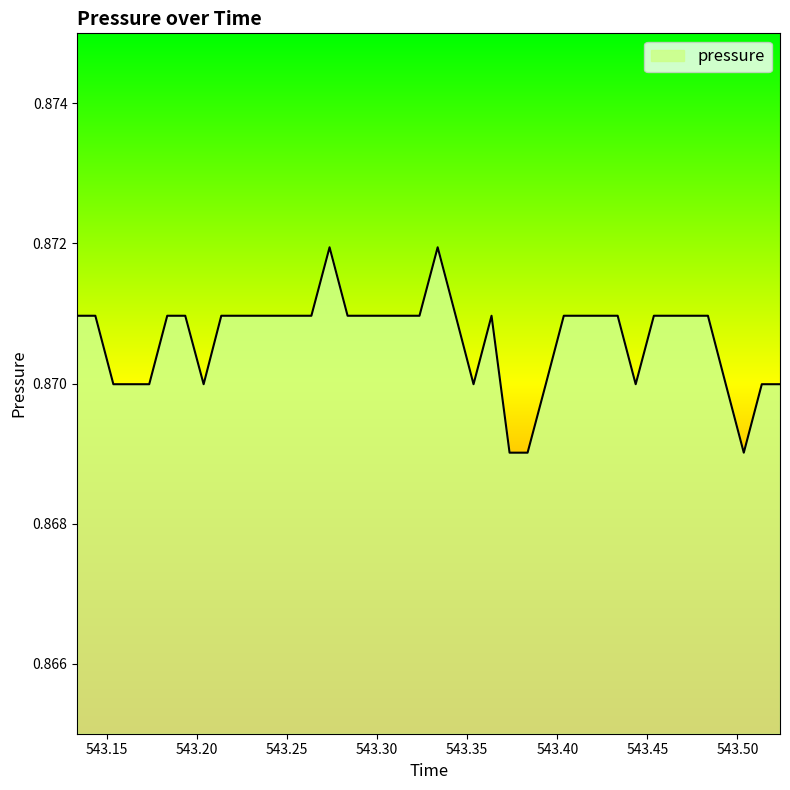

Count the values in the range 0 to 1.

40